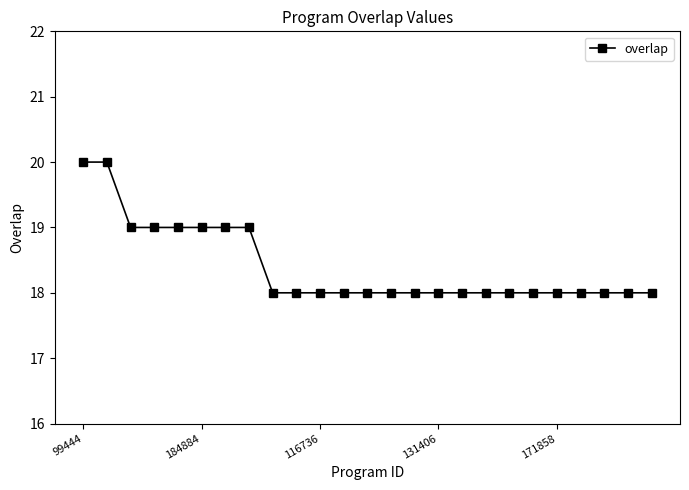

What is the value of the 4th point from the left?

19